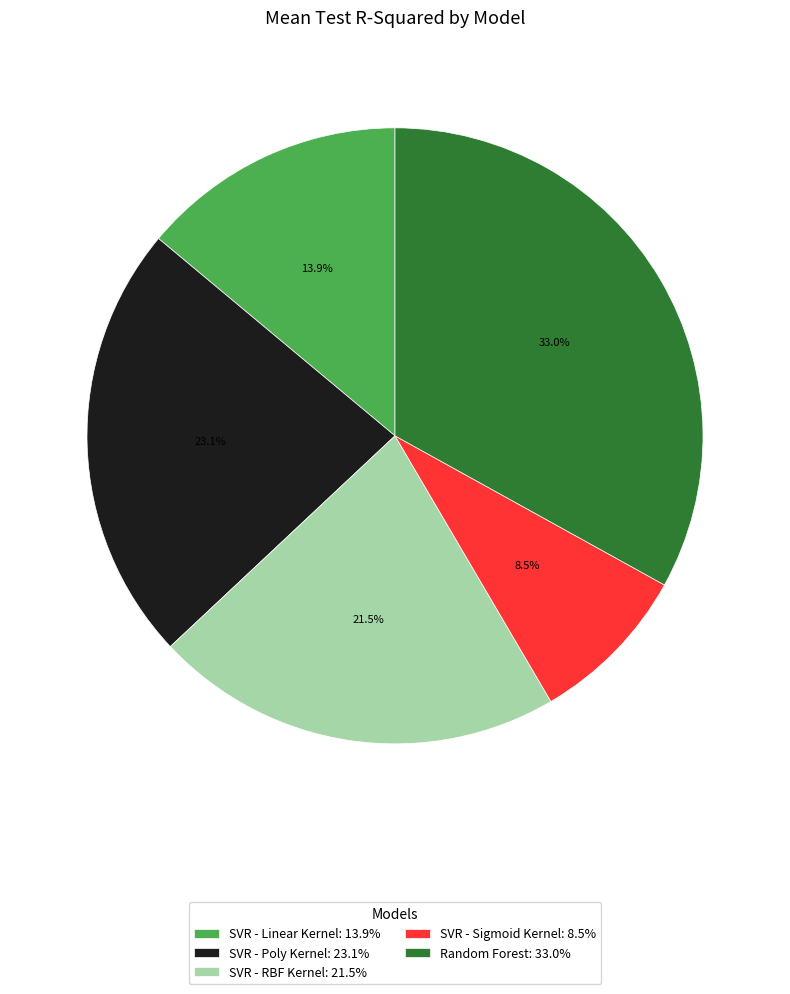

How many slices are in this pie chart?

5